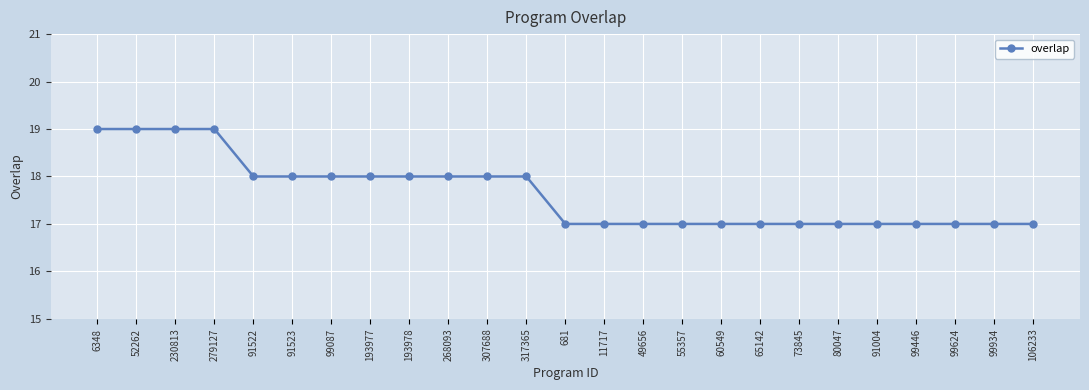

What is the greatest value displayed?

19